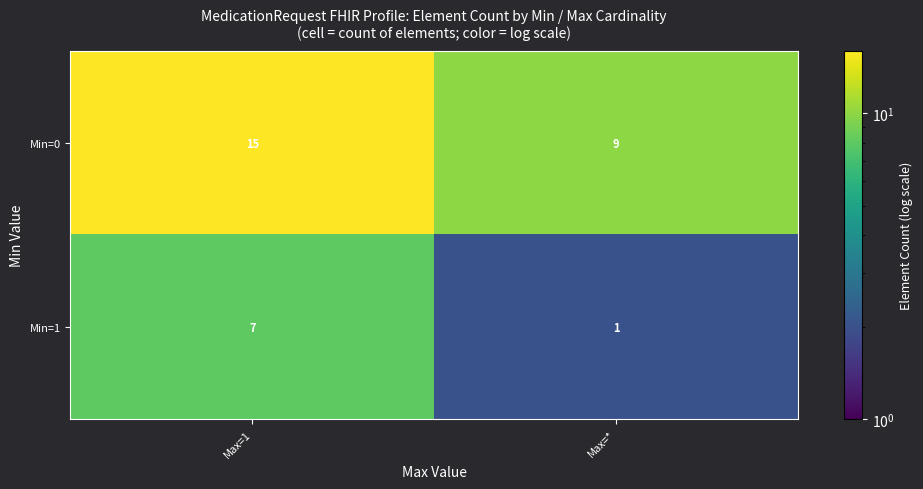

How many values in the Min=0 series are below 15?

1